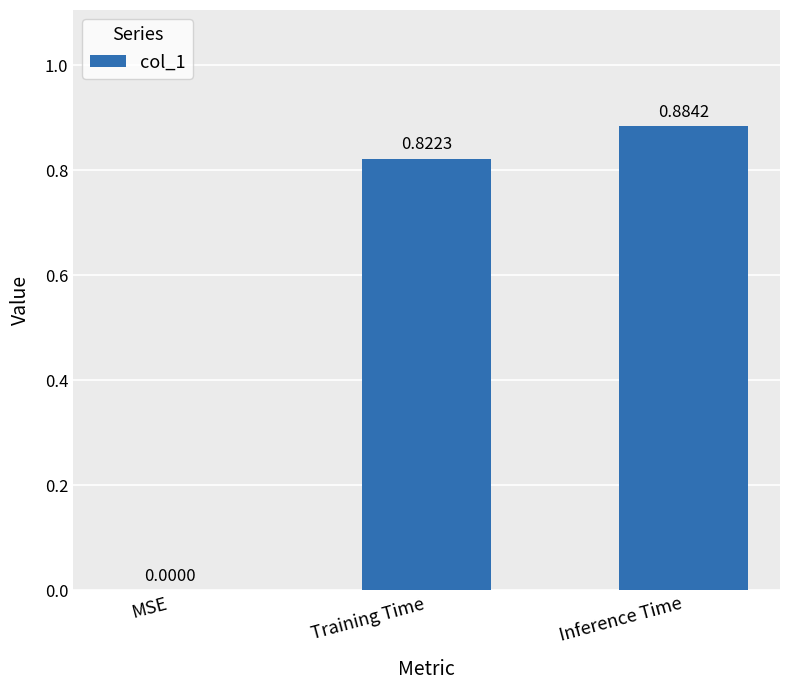

What is the change in value from MSE to Training Time?

+0.8